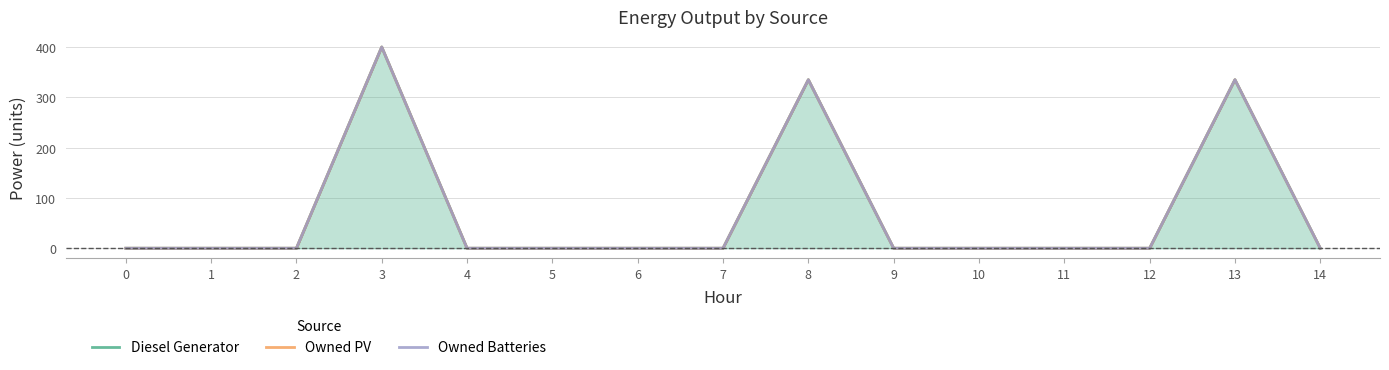

What is the maximum value for Owned PV?

400.0